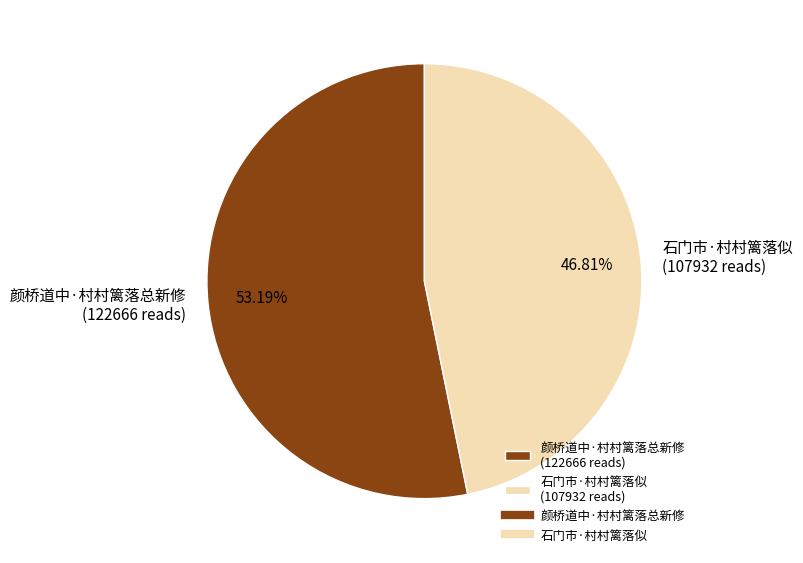

To the nearest percent, what portion does 颜桥道中·村村篱落总新修 represent?

53%